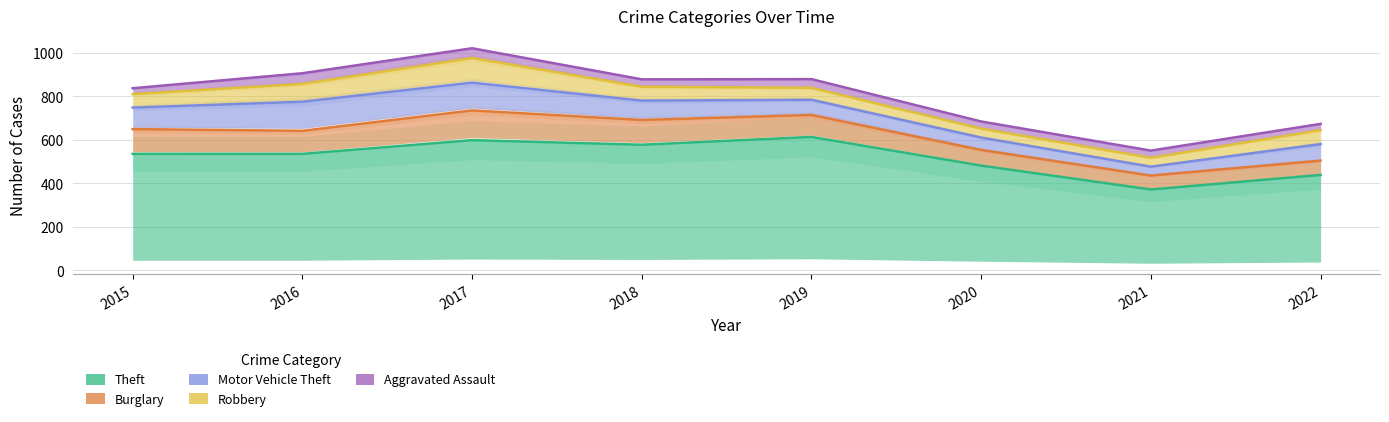

Which category has the highest value in the Burglary series?

2017